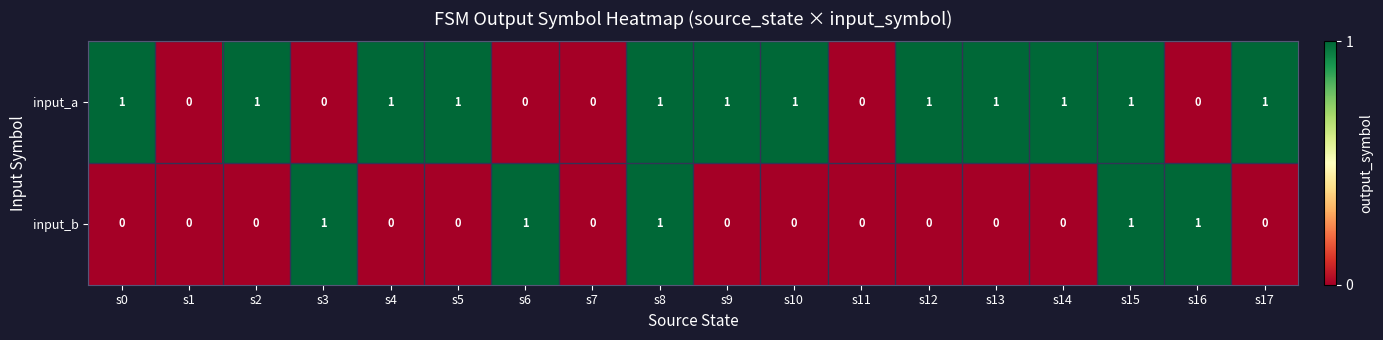

Rank the series at s3 from lowest to highest value.

input_a, input_b